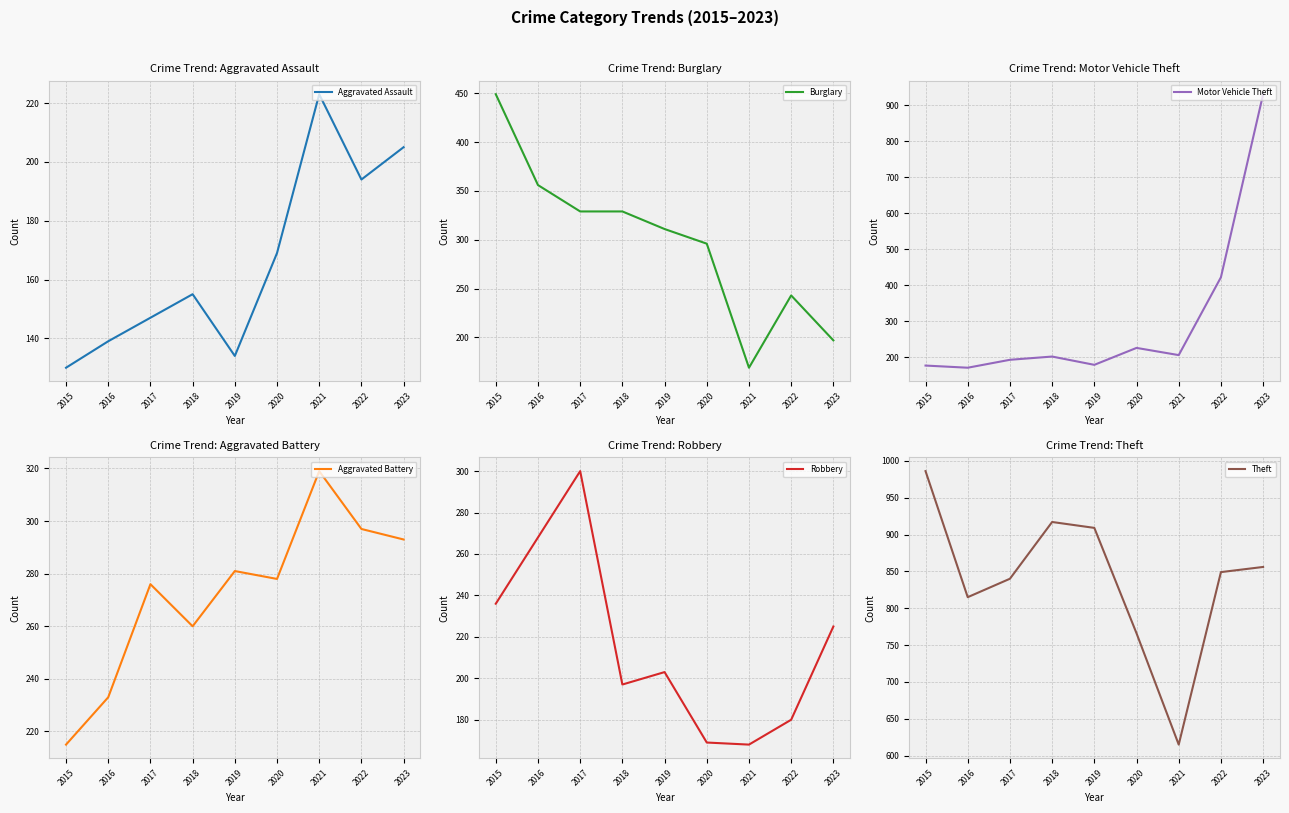

Which series has the largest total across all categories?

Theft